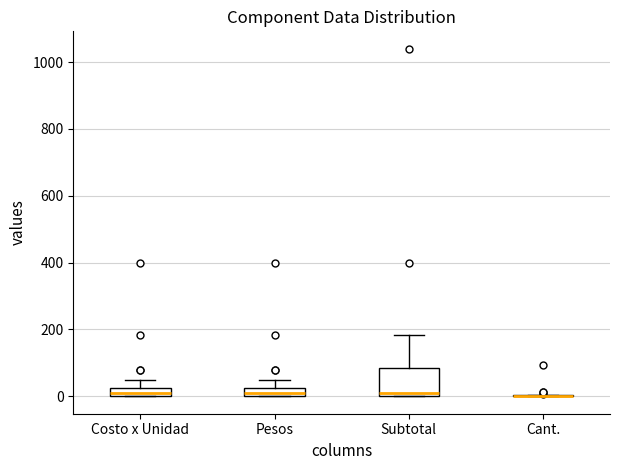

Comparing the boxes themselves (not the whiskers), which one is the tallest?

Subtotal